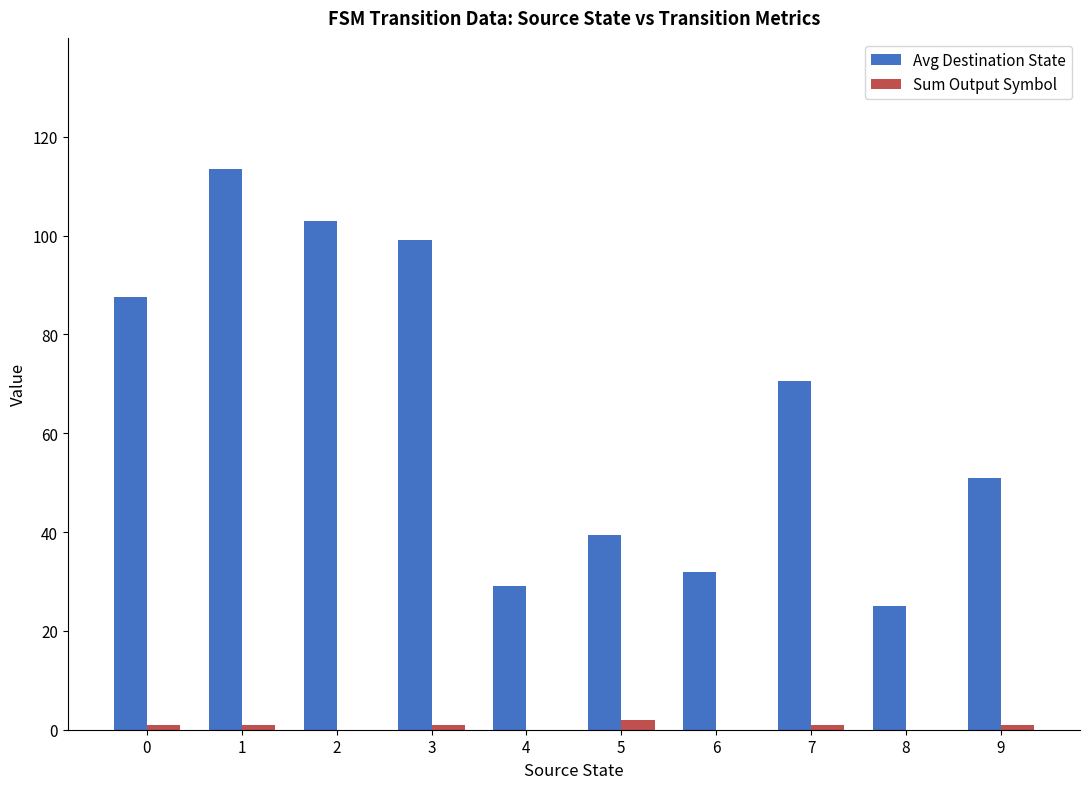

What is the greatest value displayed?

113.5